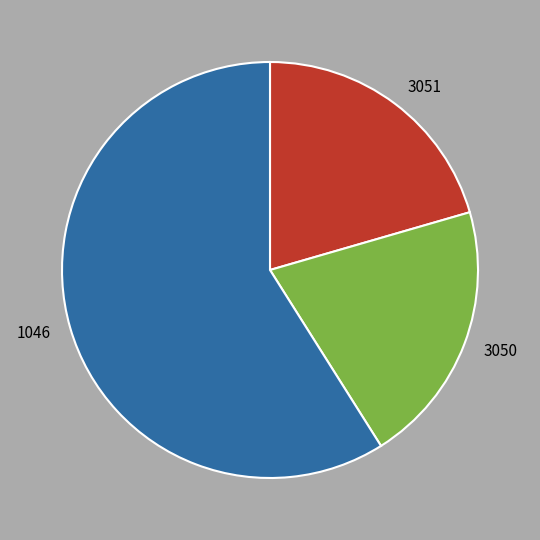

Does 1046 represent more than half of the total?

Yes